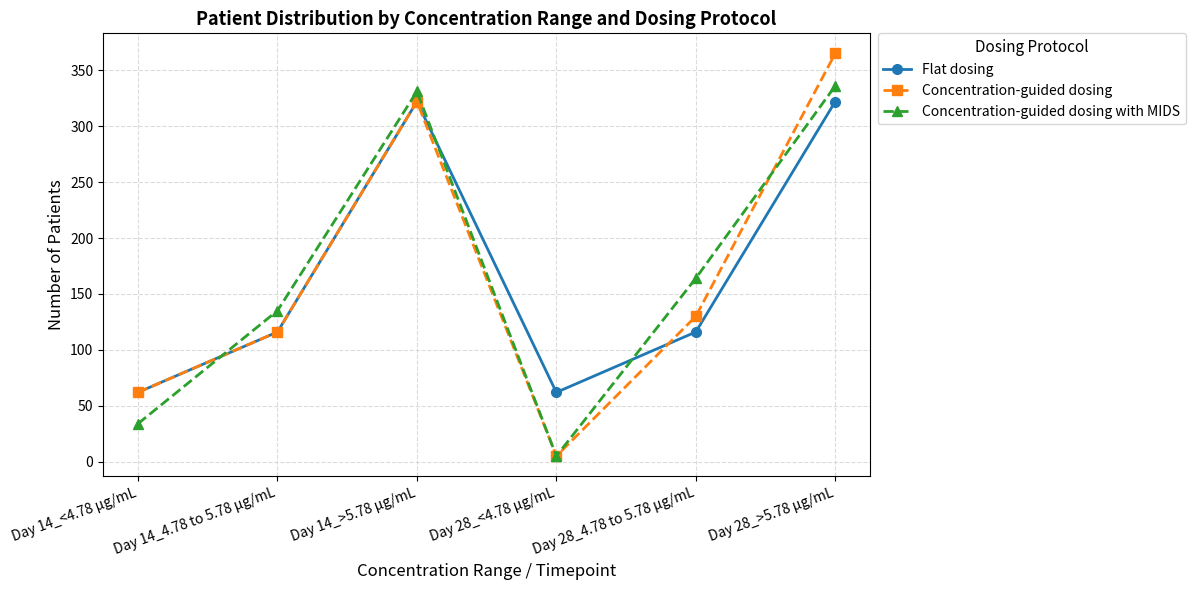

True or false: Concentration-guided dosing has more than 1 interior local peaks.

False